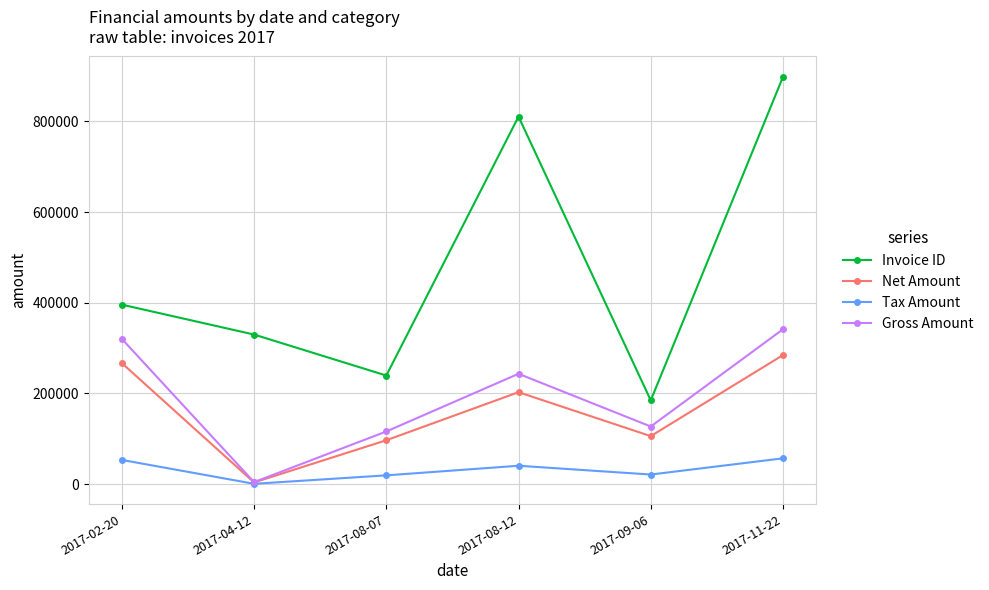

What is the difference between the maximum and second lowest values in the Invoice ID series?

658897.0